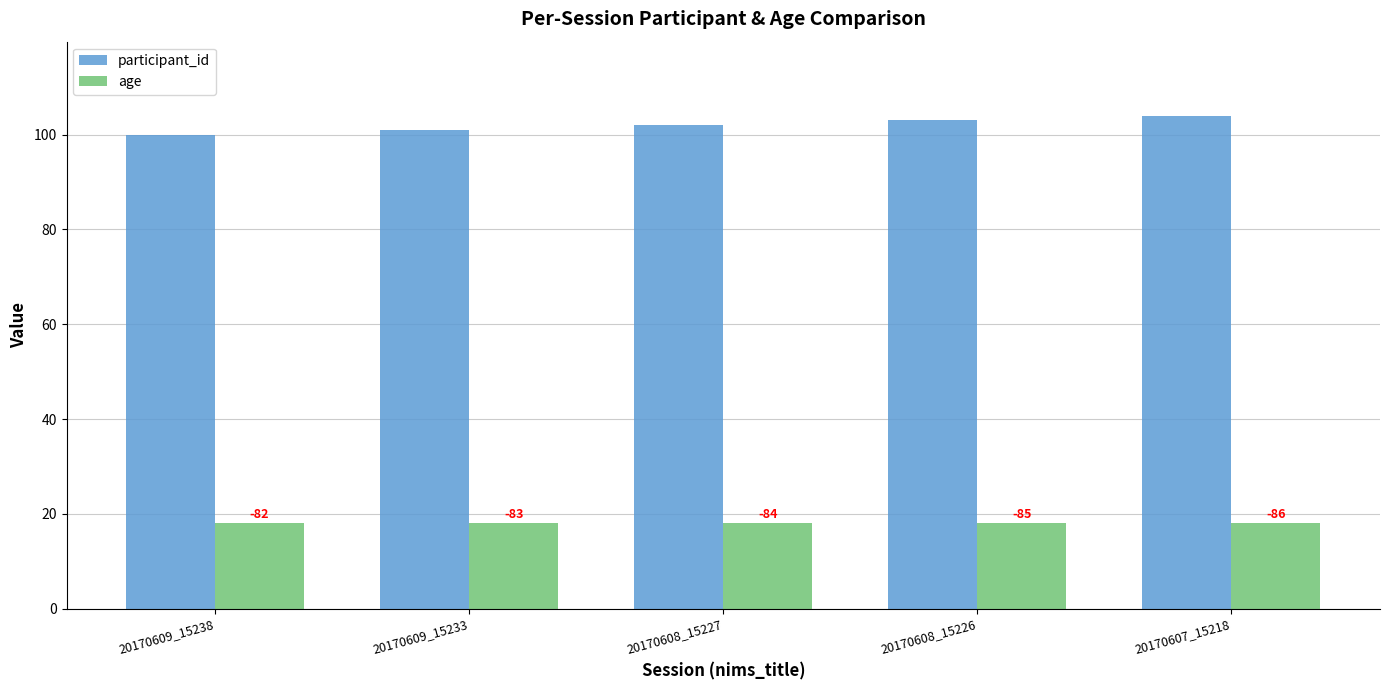

At 20170608_15227, list the series in order from smallest to largest.

age, participant_id